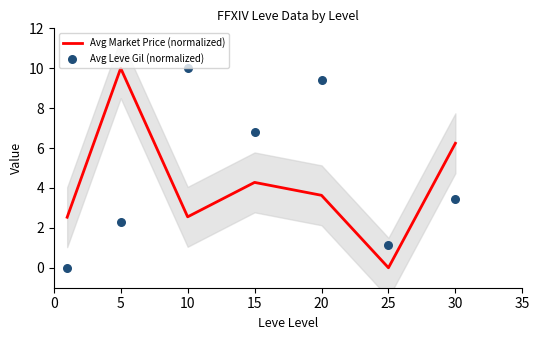

Is the value of Avg Market Price (normalized) at 20 greater than the value of Avg Leve Gil (normalized) at 30?

Yes